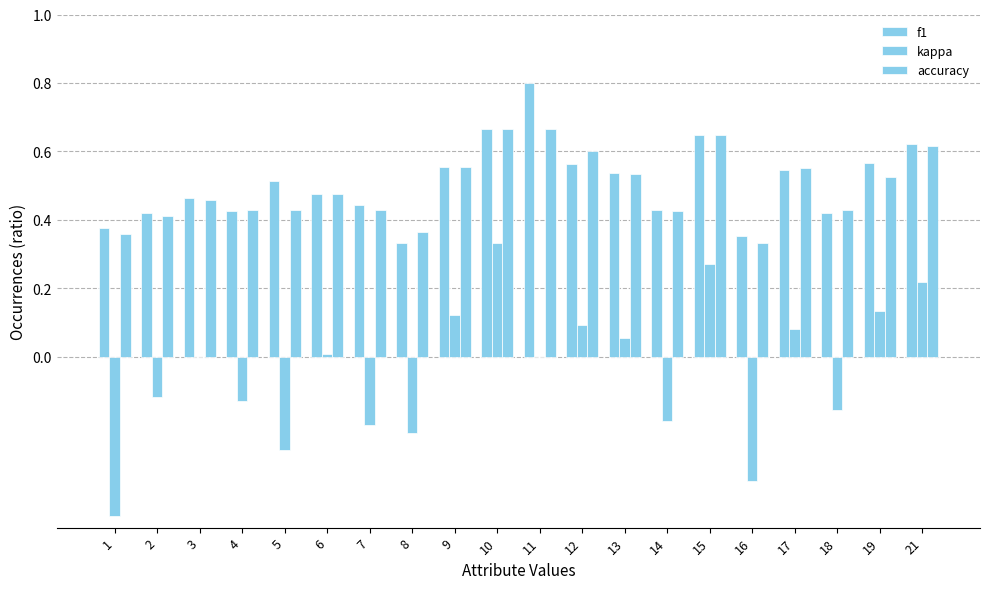

Are the bars grouped side by side (vs. stacked)?

Yes